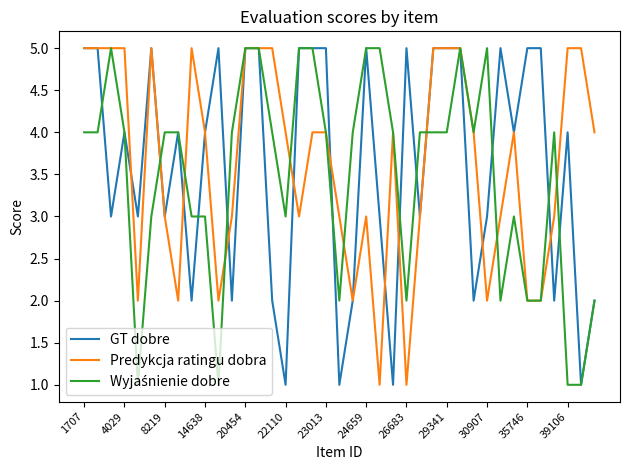

What is the maximum value shown in the chart?

5